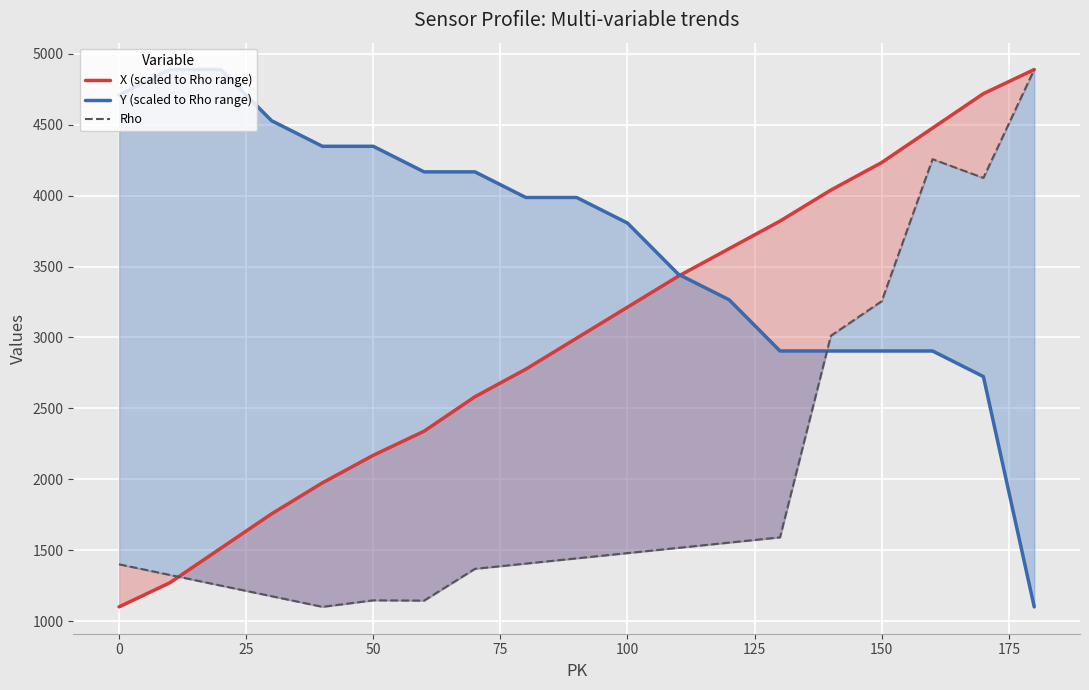

Reading right to left, extract all data points from this chart.

X (scaled to Rho range): 4889.0	4719.0	4476.2	4233.4	4039.1	3820.6	3626.3	3432.1	3213.5	2995.0	2776.5	2582.2	2339.4	2169.4	1975.2	1756.6	1513.8	1271.0	1101.0
Y (scaled to Rho range): 1101.0	2724.4	2904.8	2904.8	2904.8	2904.8	3265.6	3446.0	3806.7	3987.1	3987.1	4167.5	4167.5	4347.9	4347.9	4528.2	4889.0	4889.0	4708.6
Rho: 4889.0	4125.0	4257.0	3256.0	3012.0	1591.0	1554.0	1517.0	1480.0	1443.0	1406.0	1369.0	1145.0	1147.0	1101.0	1176.0	1251.0	1326.0	1401.0